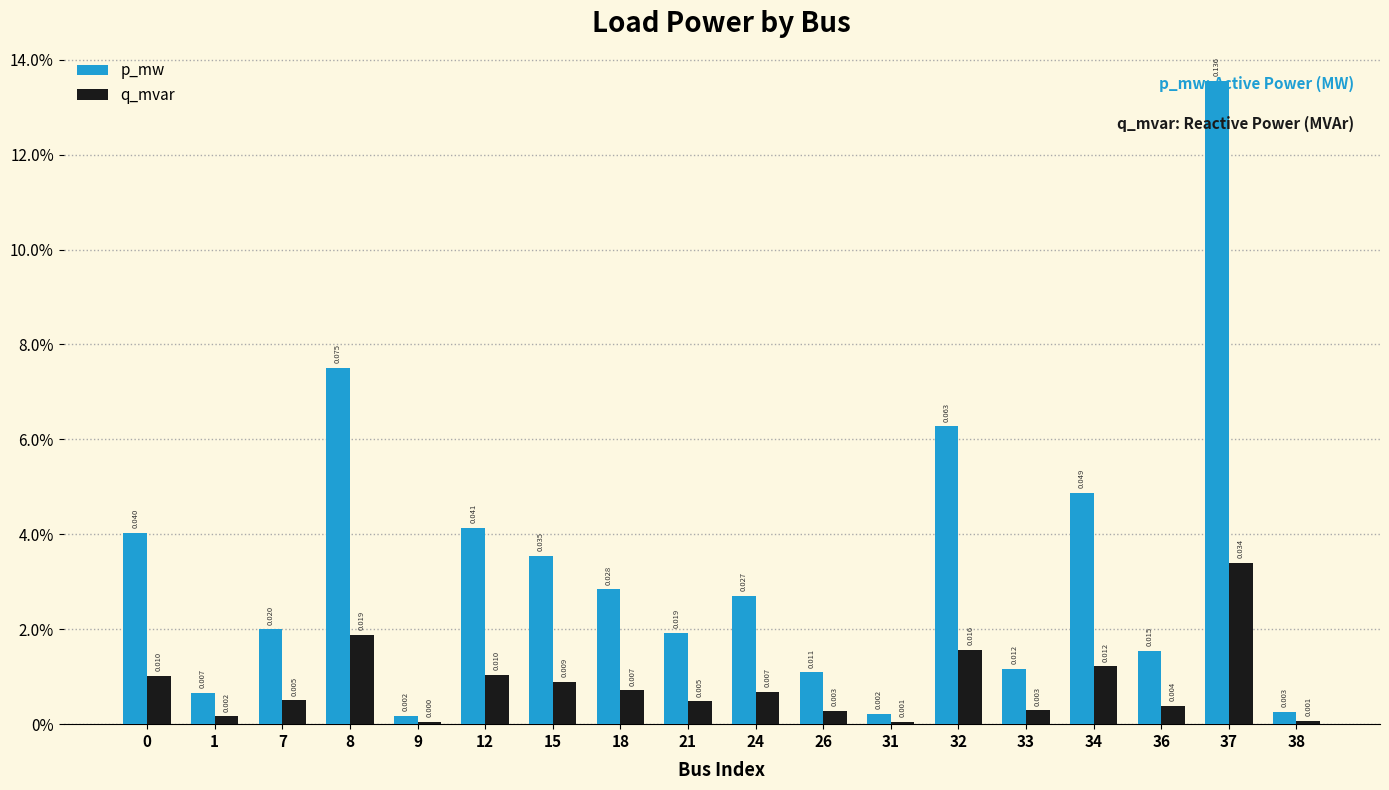

Which series has the largest total across all categories?

p_mw